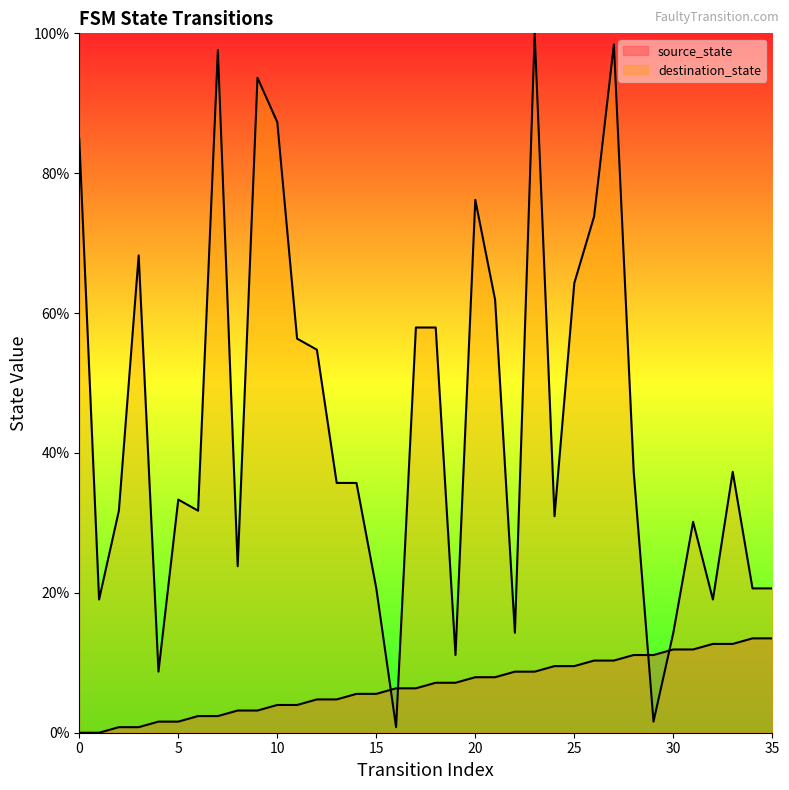

What value does the source_state series have at 3?

0.8